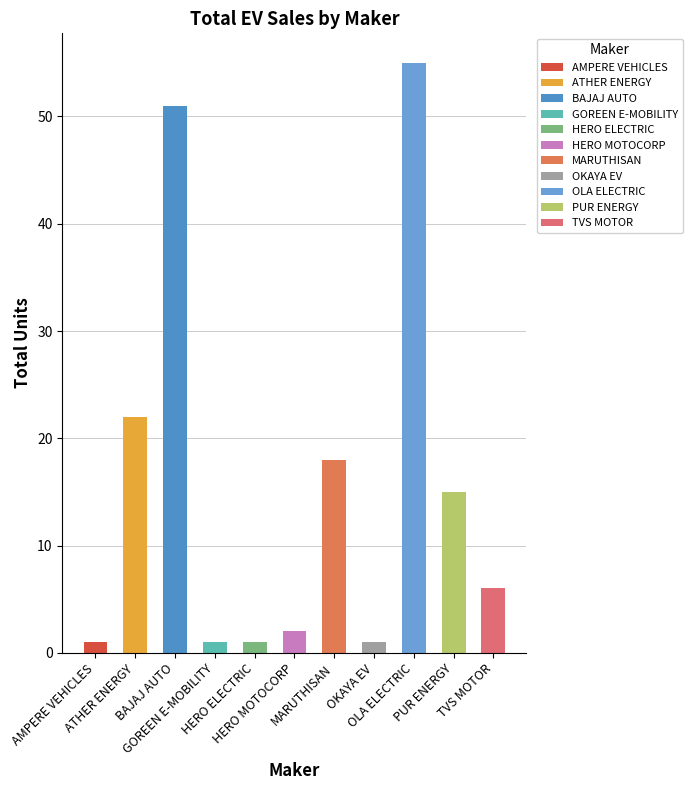

Reading right to left, extract all data points from this chart.

6	15	55	1	18	2	1	1	51	22	1